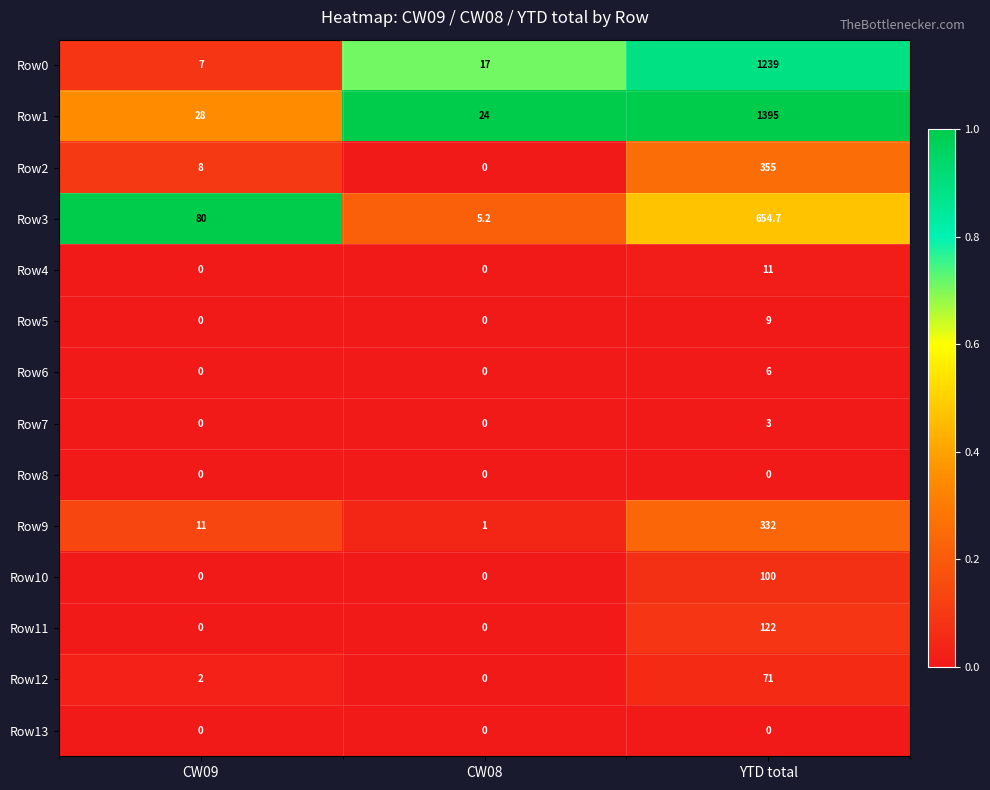

The Row11 series shows 81.2 at YTD total. True or false?

False